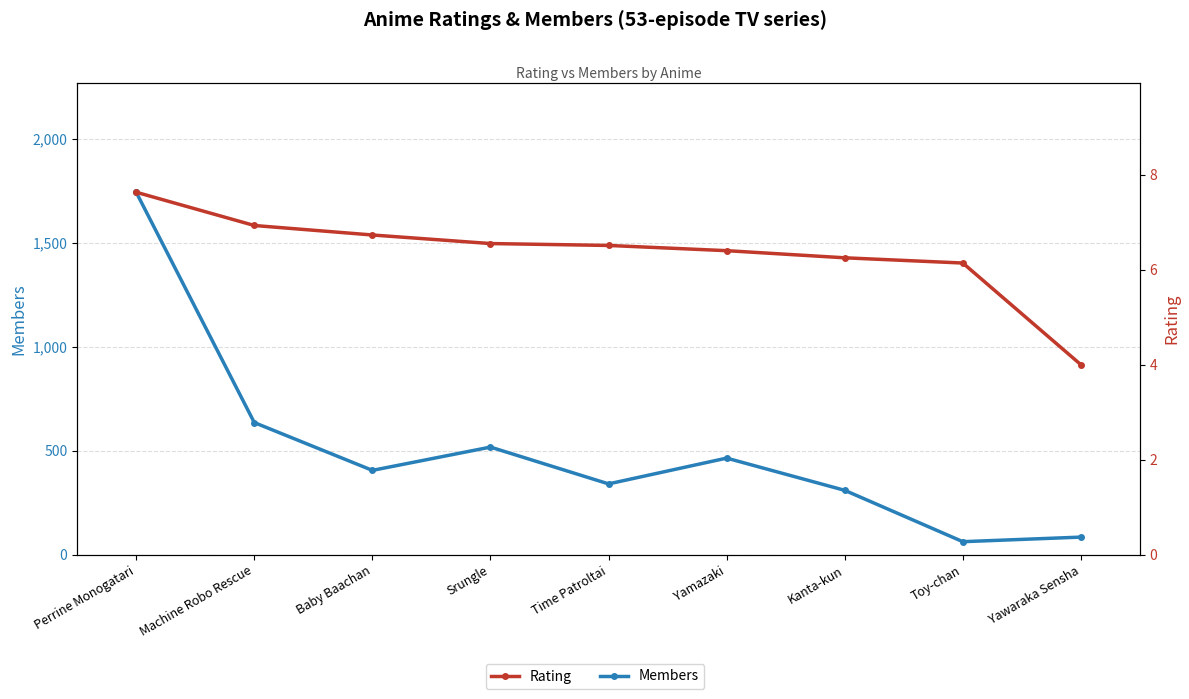

List the series in order of their peak value, highest first.

Members, Rating